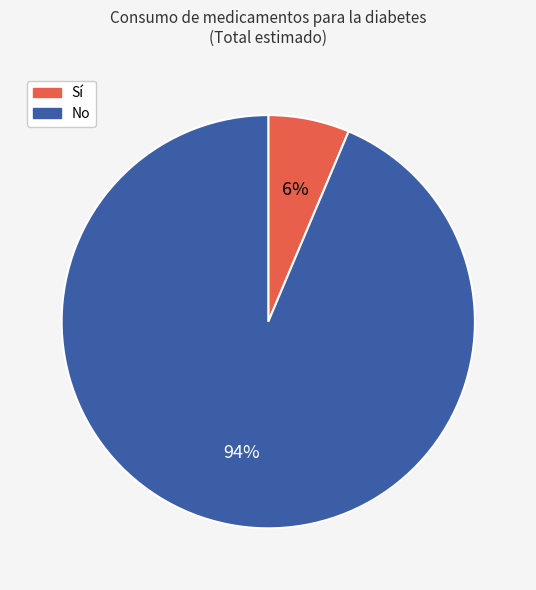

To the nearest percent, what is the average slice percentage?

50%